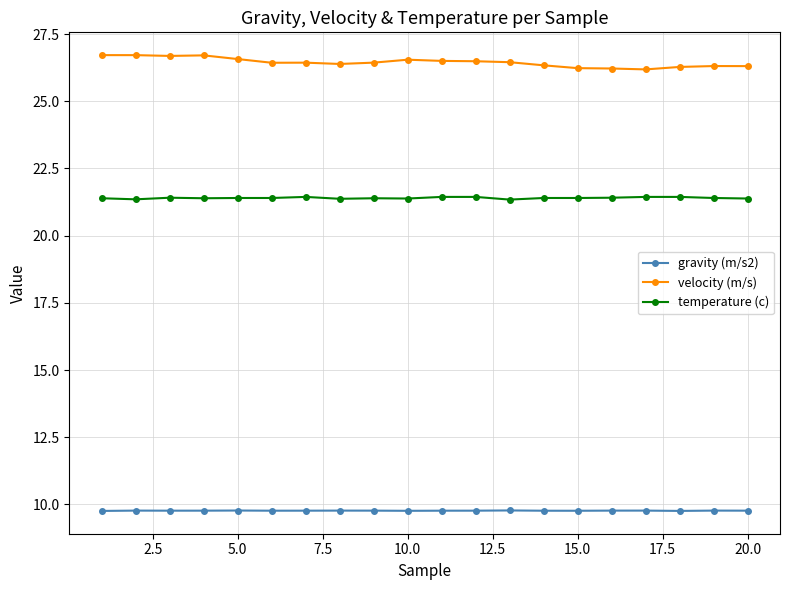

True or false: temperature (c) has more than 1 interior local peaks.

True